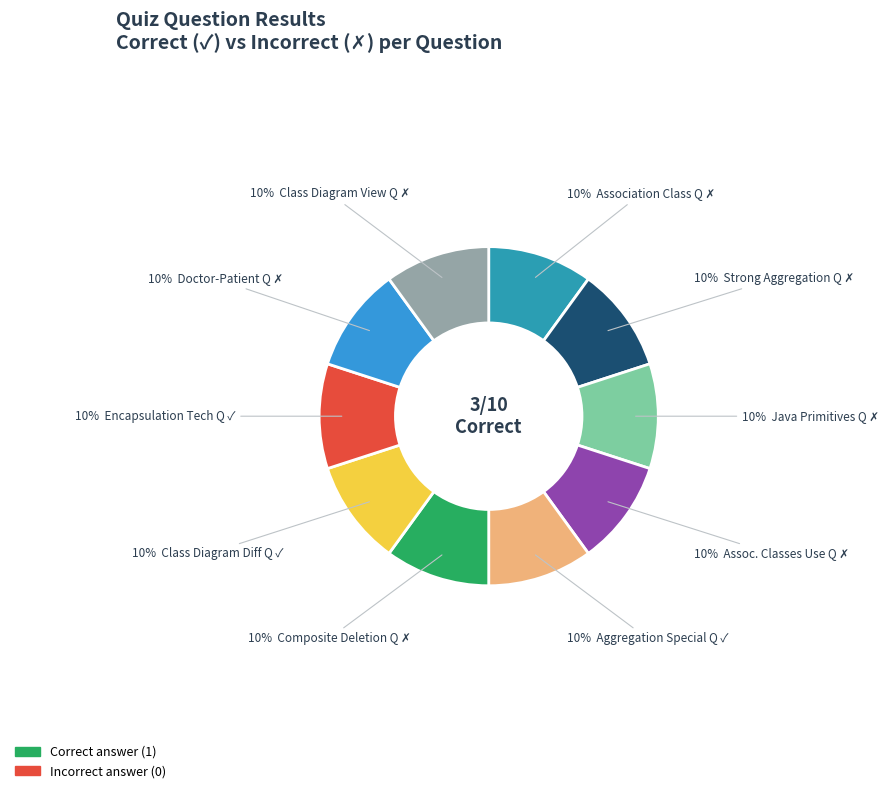

Is there a majority slice in this chart?

No